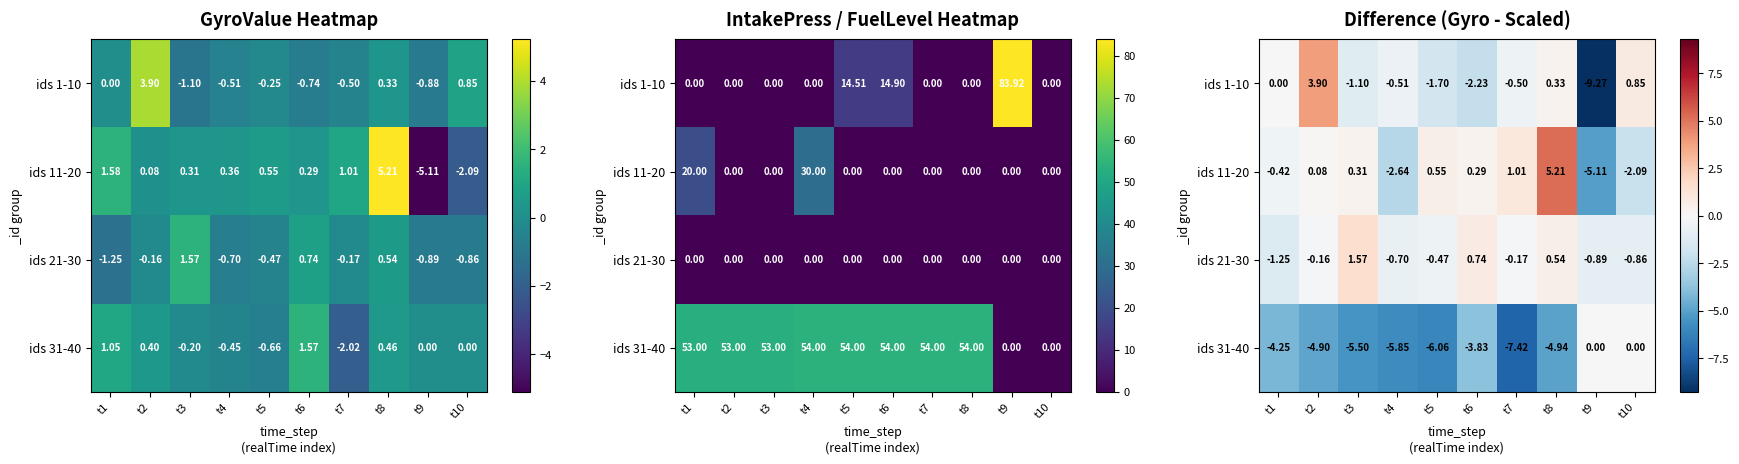

How many data points in ids 31-40 are less than -4?

7